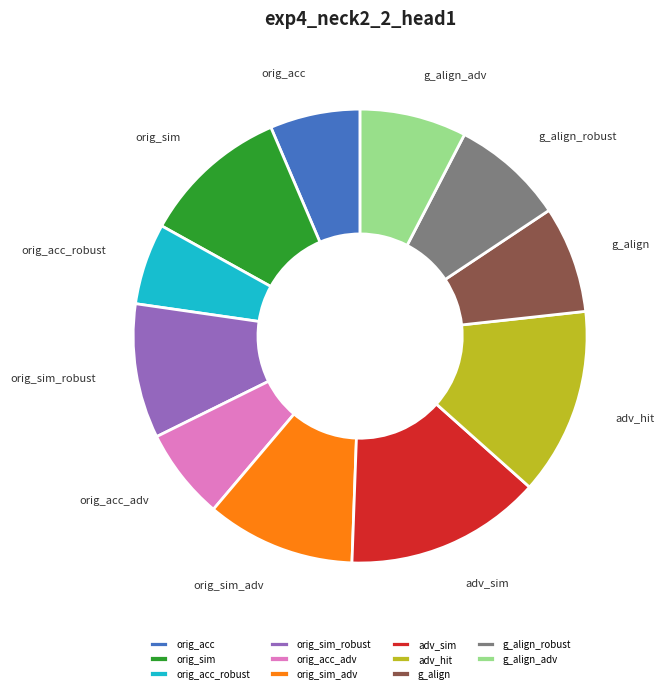

Is there a majority slice in this chart?

No